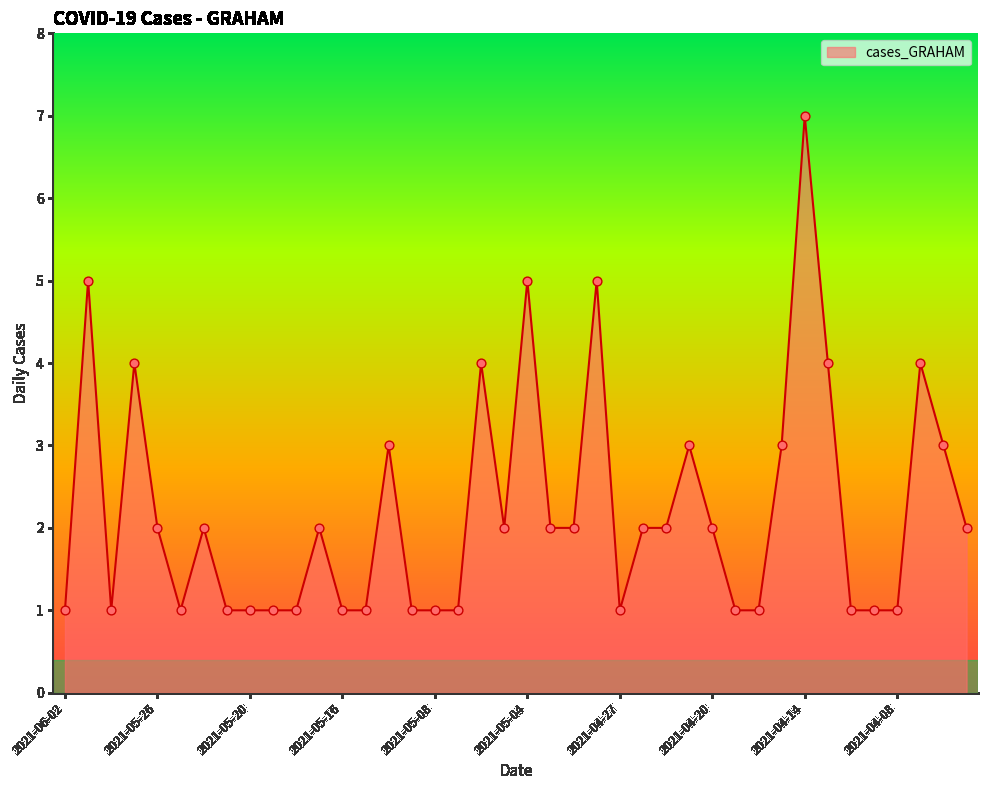

What is the difference between the maximum and minimum values?

6